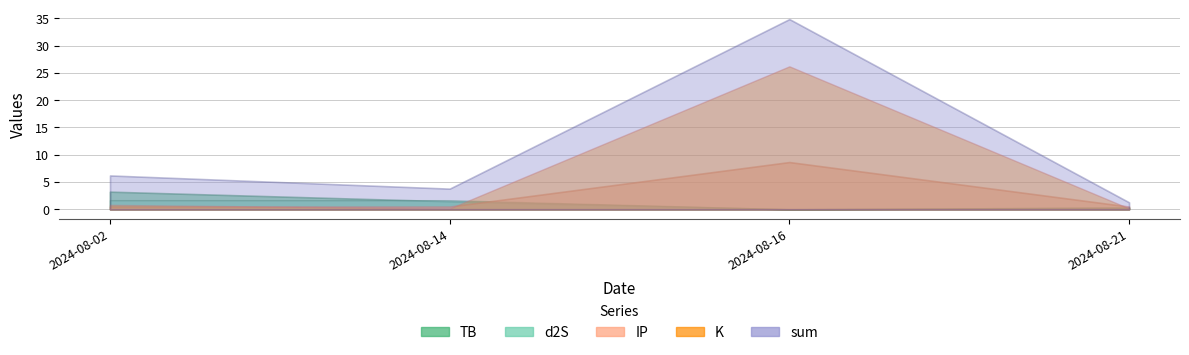

Where is the first local maximum for IP?

2024-08-16